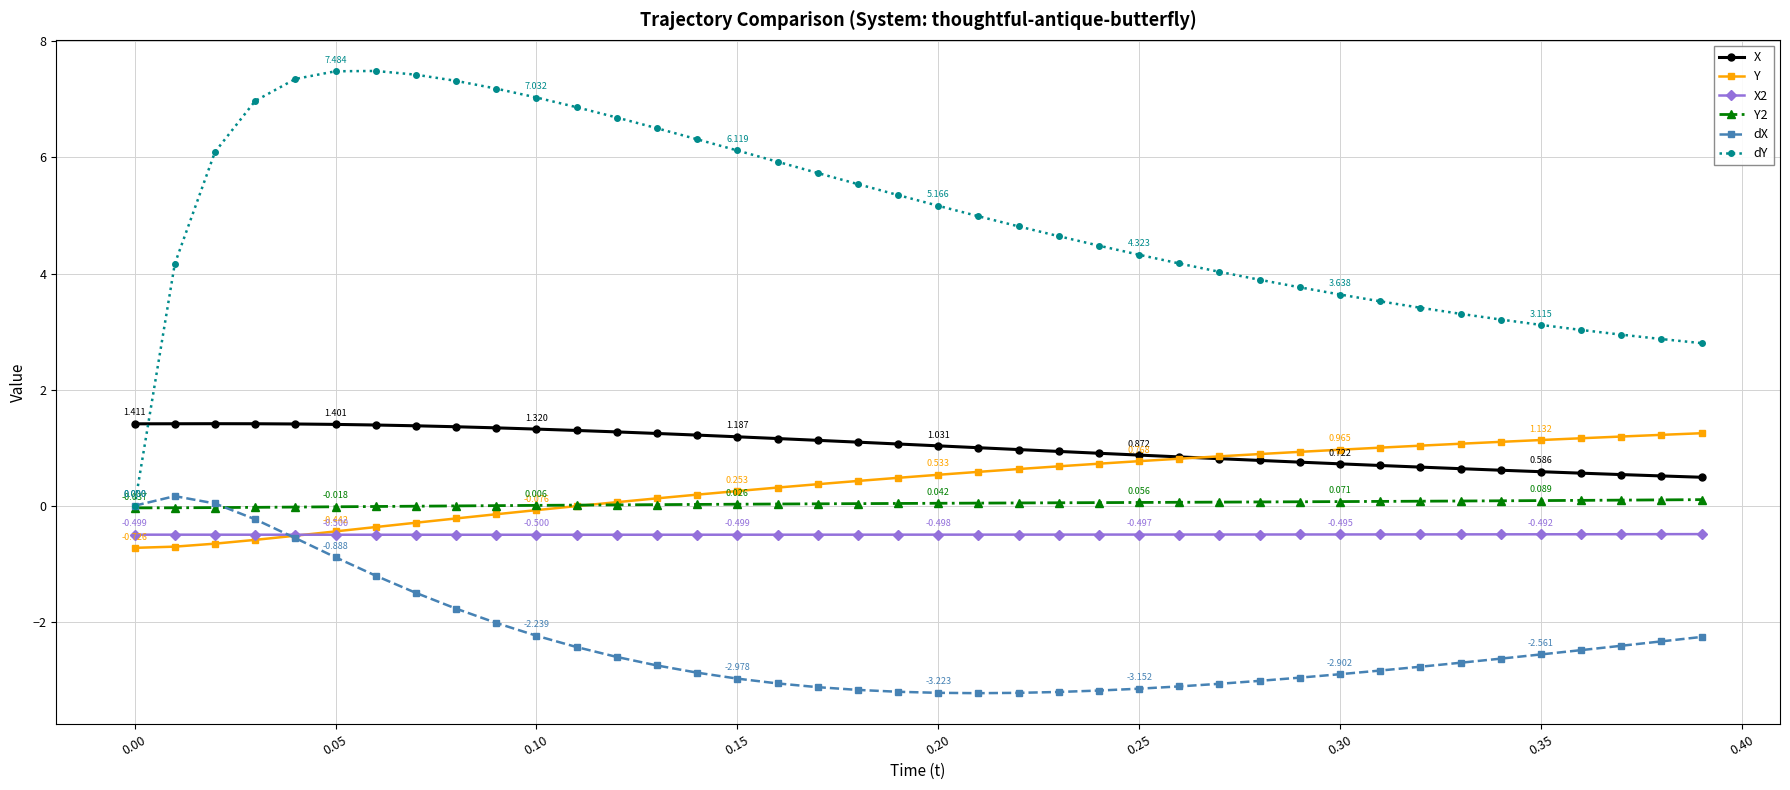

Which series has the largest range (max minus min)?

dY